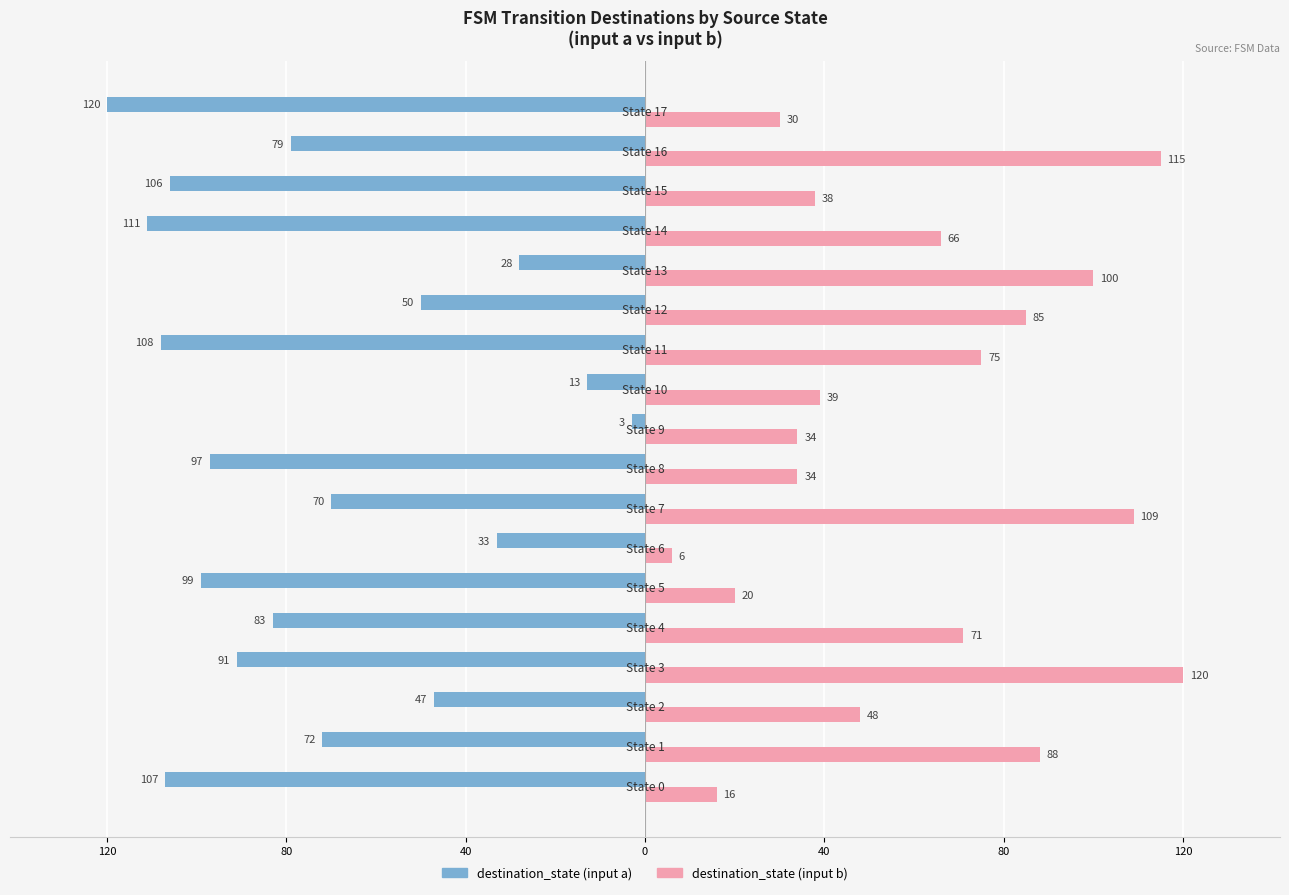

What are all the series names shown in the legend?

destination_state (input a), destination_state (input b)